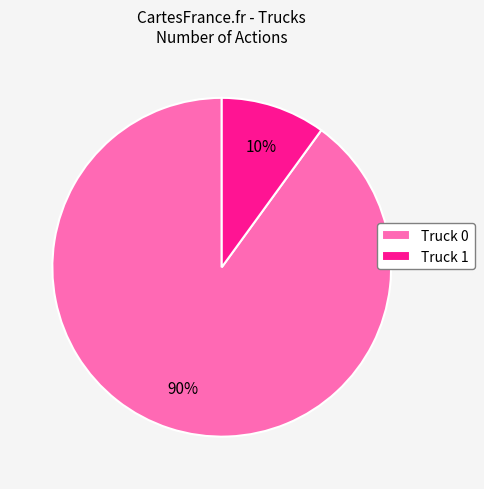

Combined, do Truck 1 and Truck 0 account for over 50%?

Yes